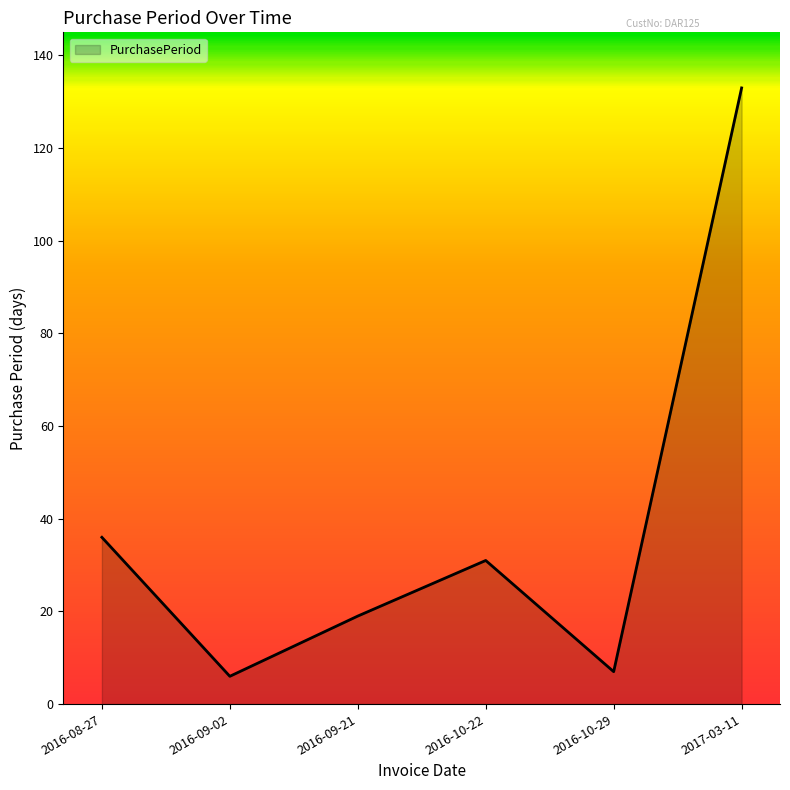

What is the difference between the values at 2017-03-11 and 2016-10-29?

126